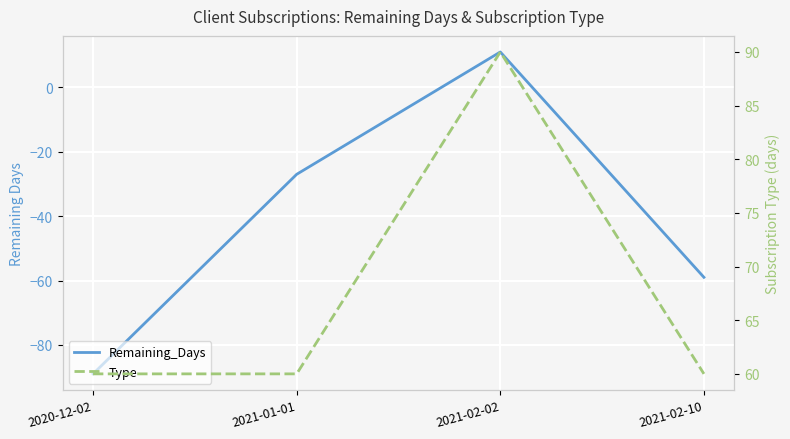

What is the sum of all Type values?

270